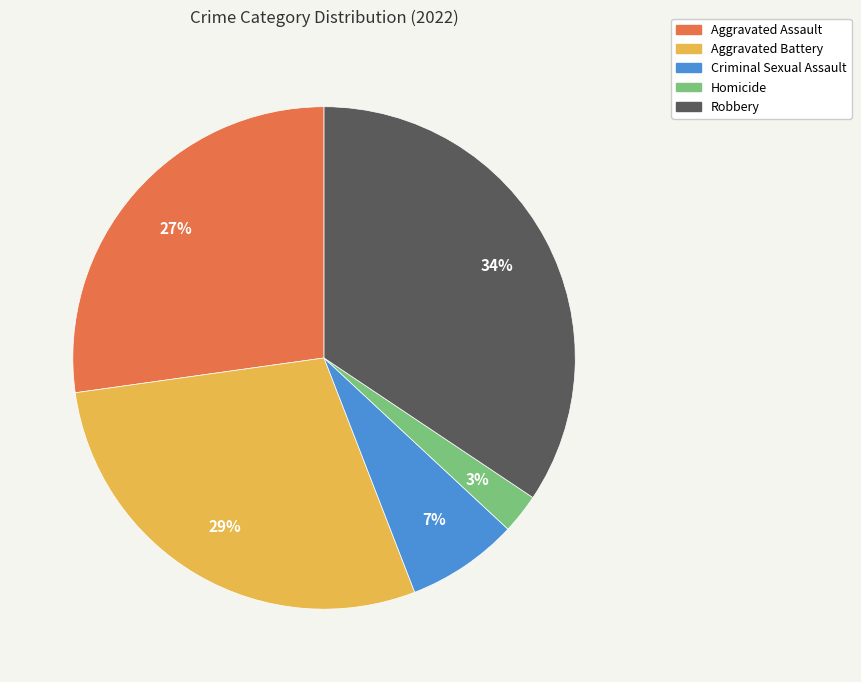

True or false: Criminal Sexual Assault accounts for 7% of the total.

True